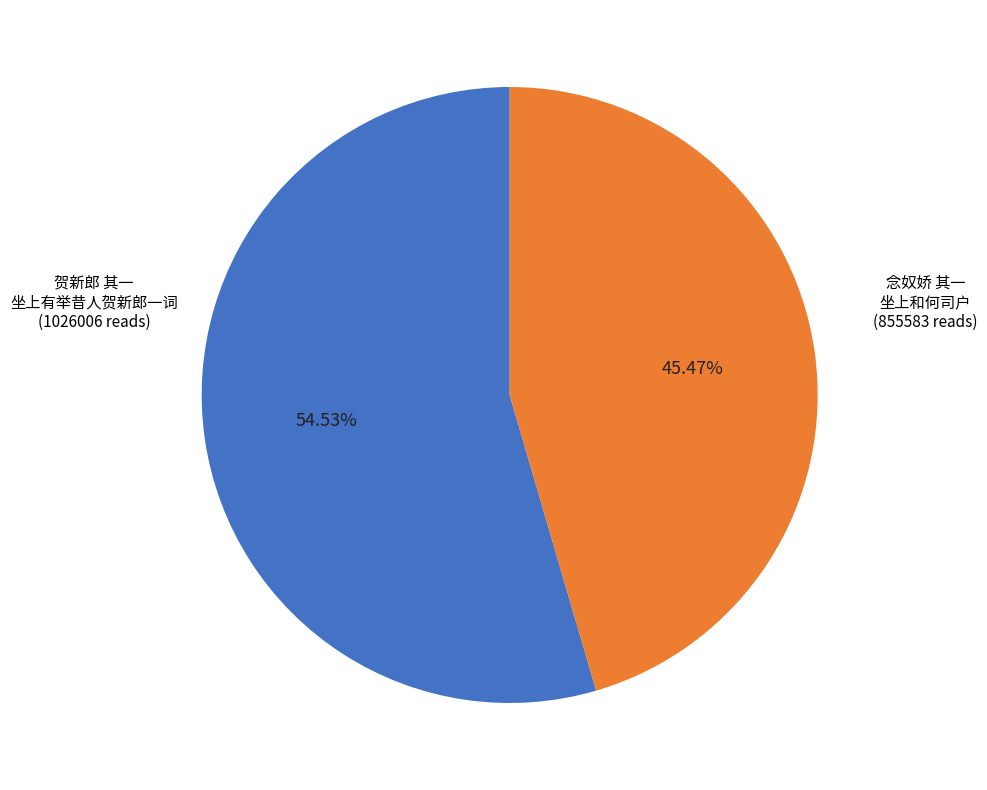

To the nearest percent, what is the average slice percentage?

50%